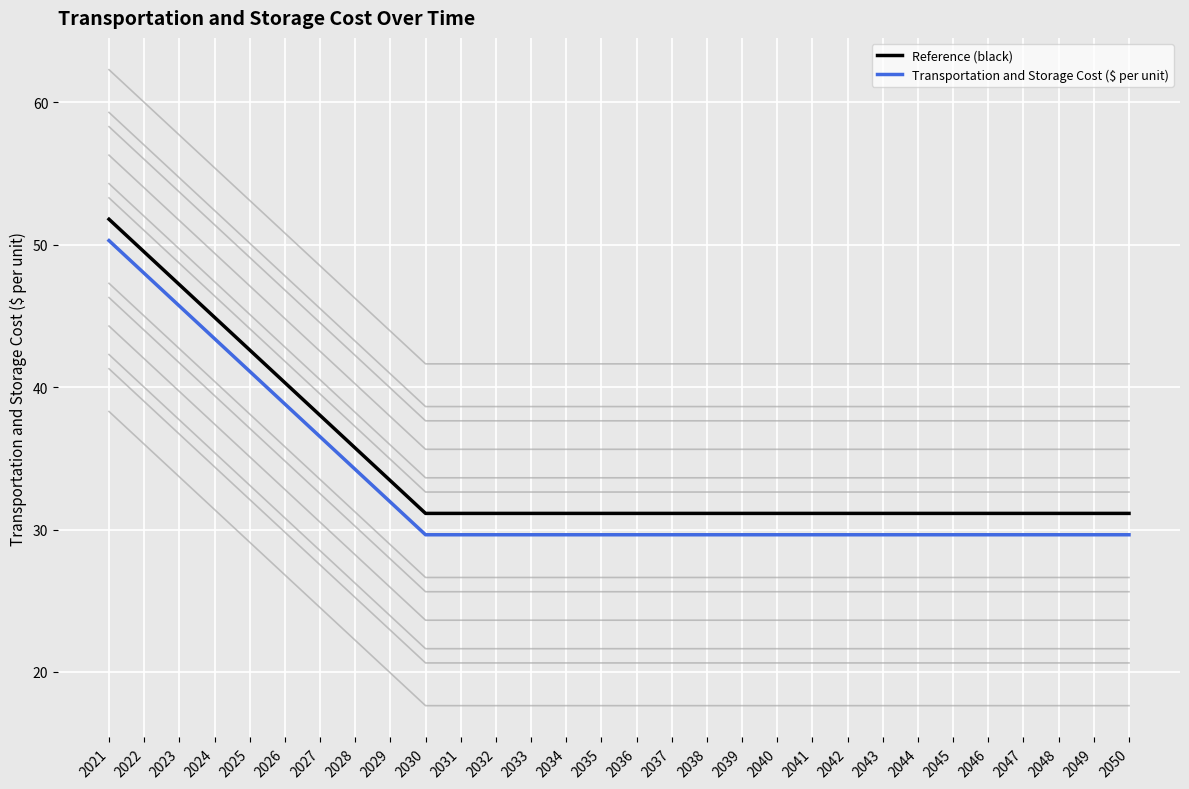

What is the maximum value shown in the chart?

51.8